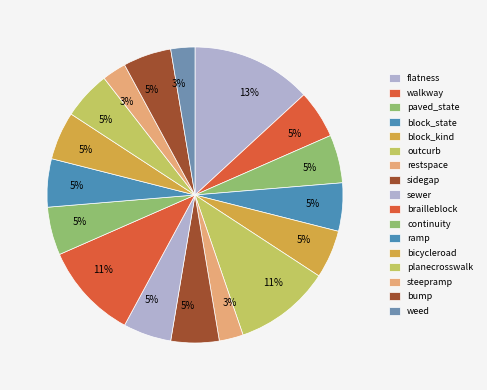

What percentage is the block_state slice, to the nearest percent?

5%